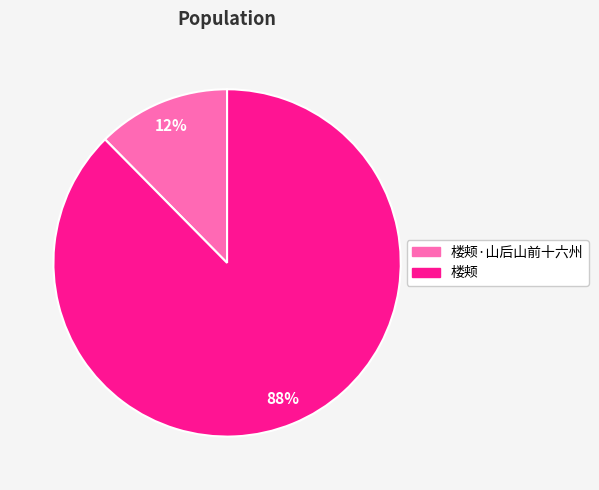

How many slices are in this pie chart?

2